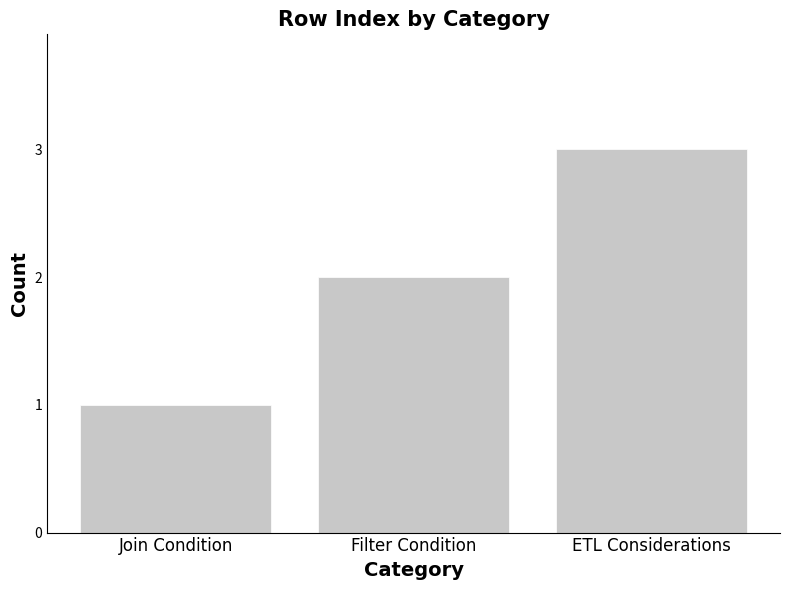

What is the greatest value displayed?

3